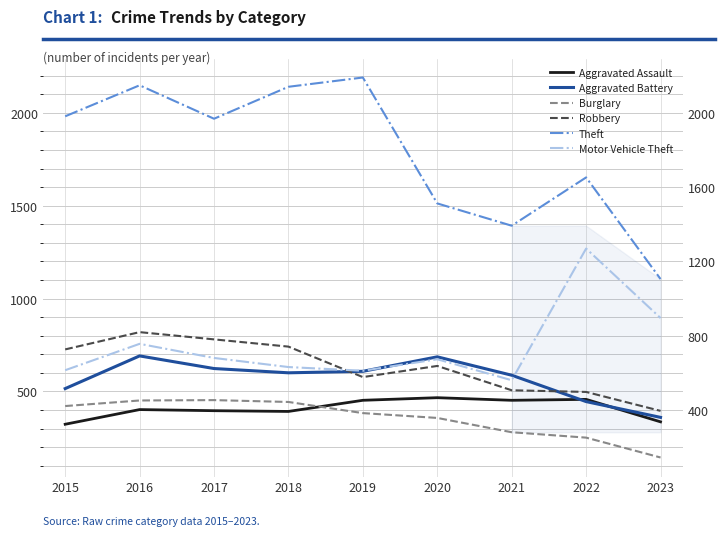

List the labels in order of Aggravated Assault value, smallest first.

2015, 2023, 2018, 2017, 2016, 2019, 2021, 2022, 2020